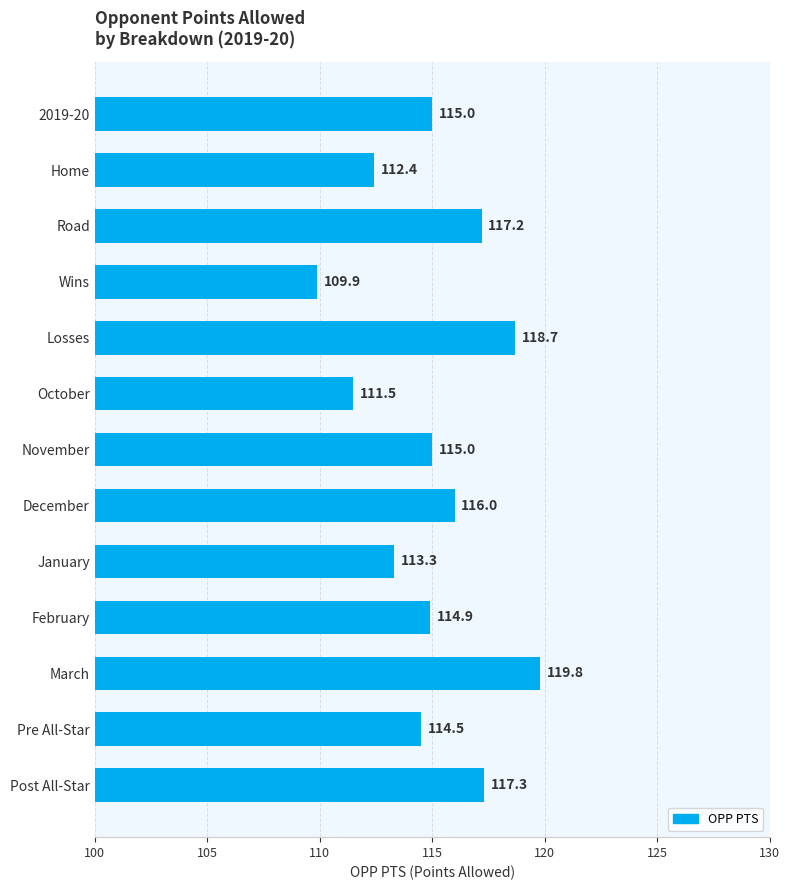

What is the difference between the second highest and second lowest values?

7.2